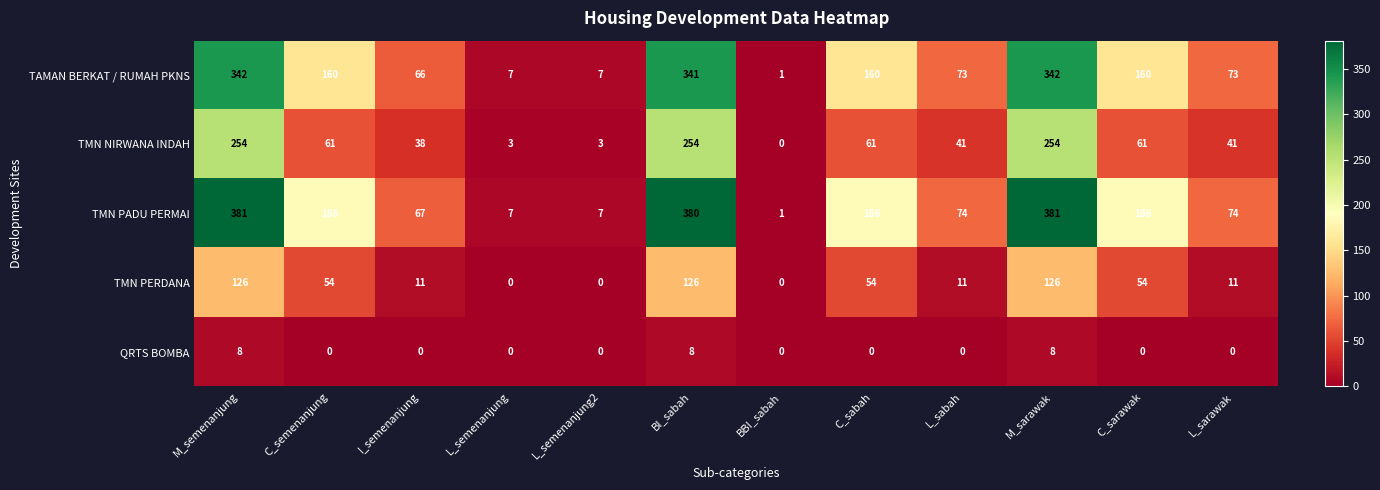

What is the maximum value shown in the chart?

381